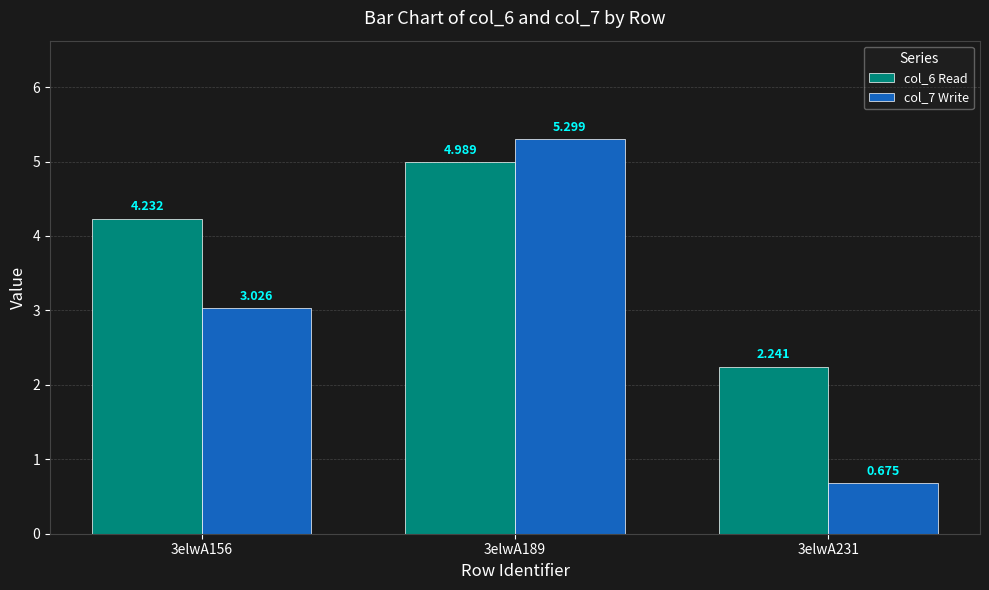

Is the value of col_7 Write at 3elwA231 greater than the value of col_6 Read at 3elwA156?

No